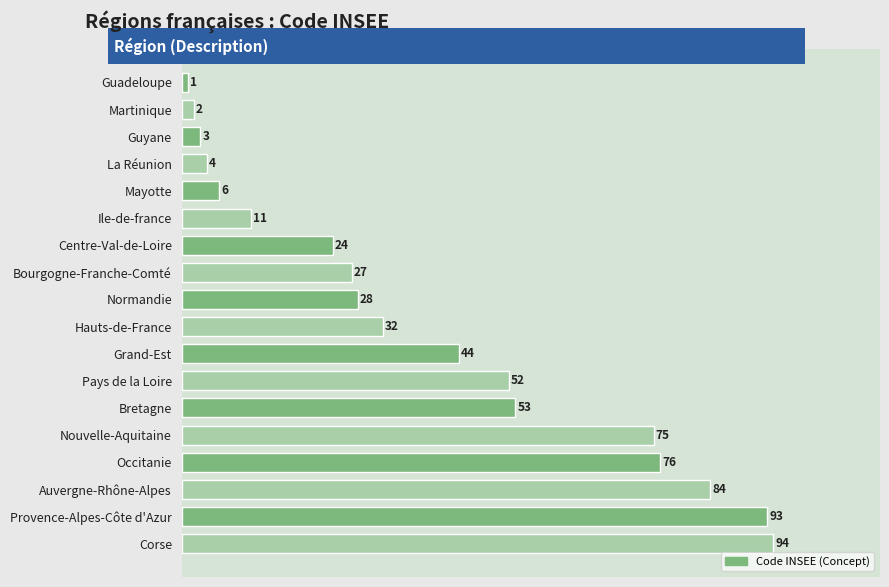

Where is the data nearest to the value 47?

Grand-Est